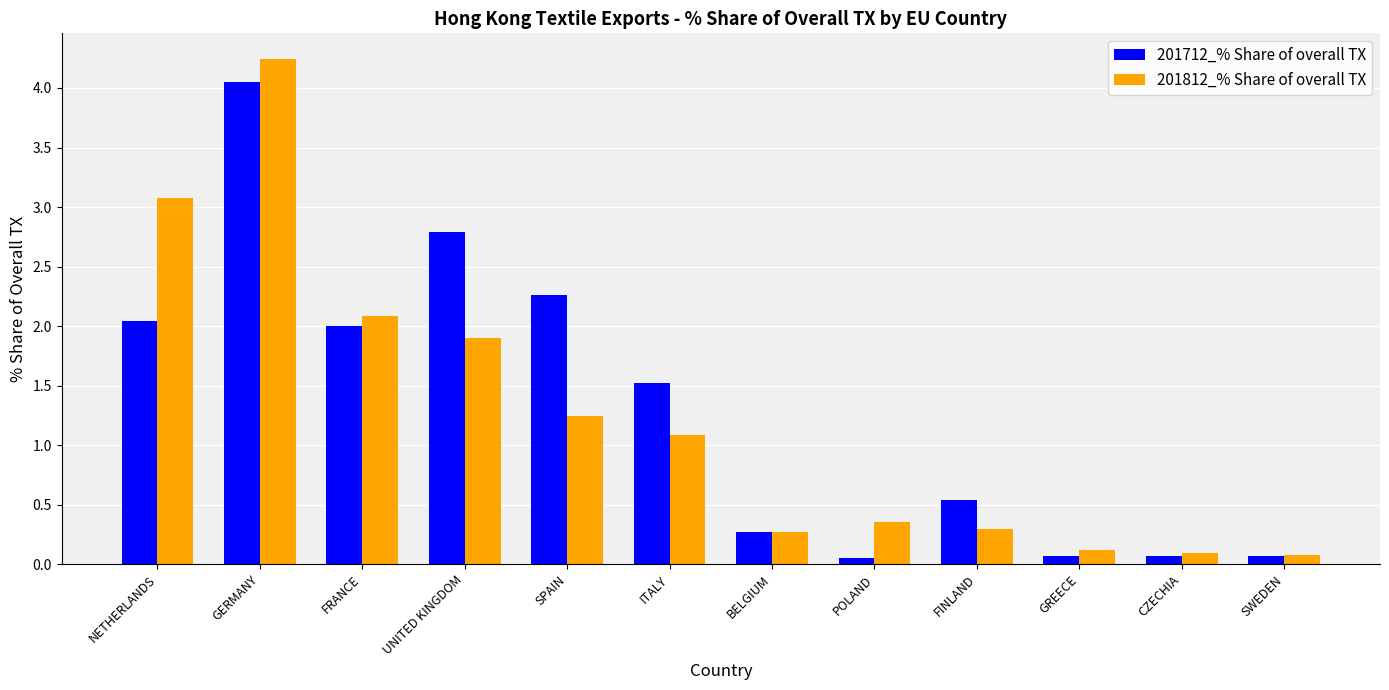

How many data points in 201712_% Share of overall TX are above 1?

6